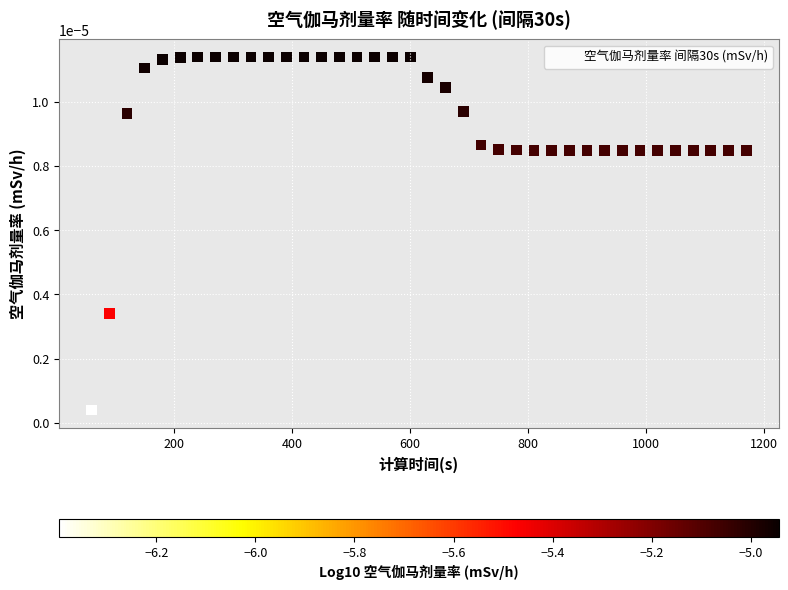

What is the range of X values (max minus min)?

1140.0